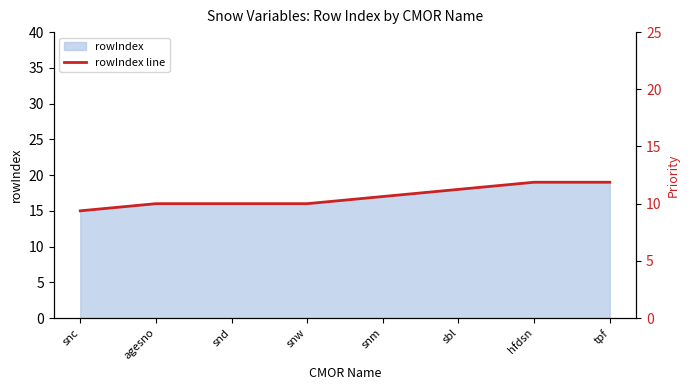

Which category has the lowest value across all series?

snc